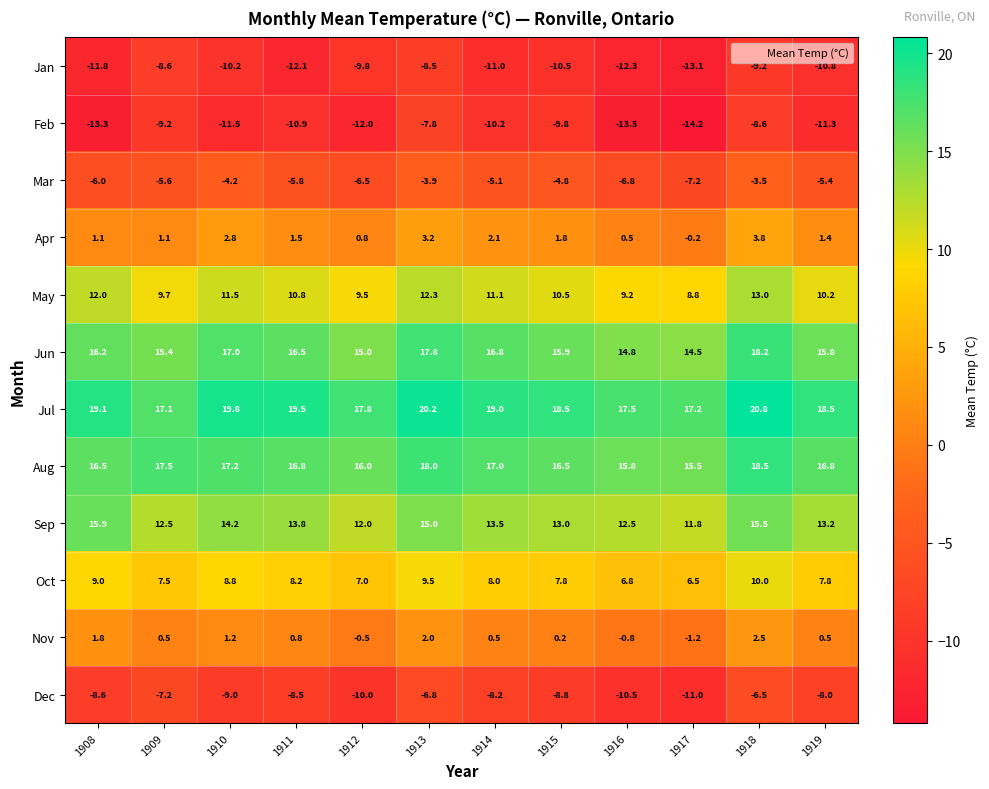

At which category is the sum across all series the highest?

1918